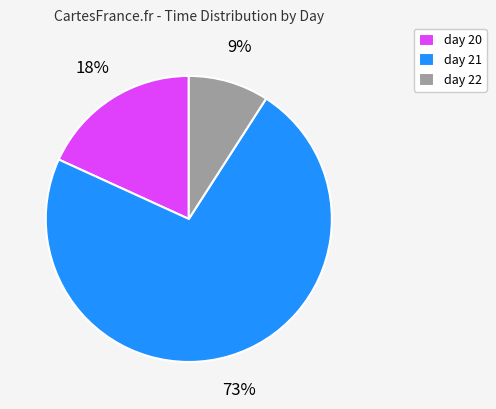

Does any single category account for the majority?

Yes